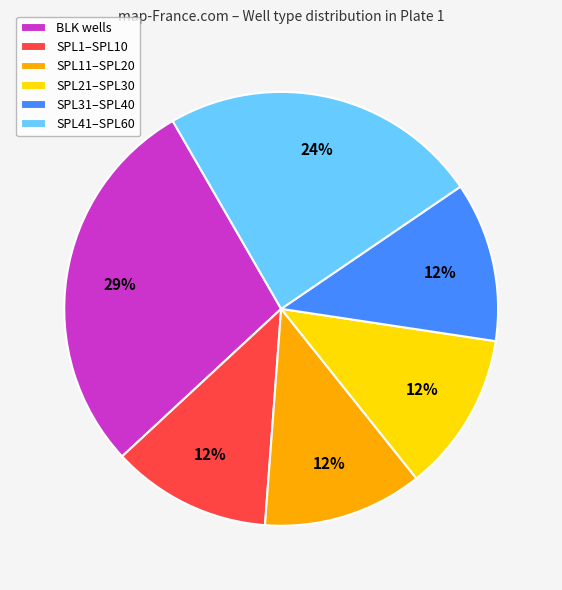

What is the ratio of the value at SPL41–SPL60 to the value at SPL11–SPL20?

2.0